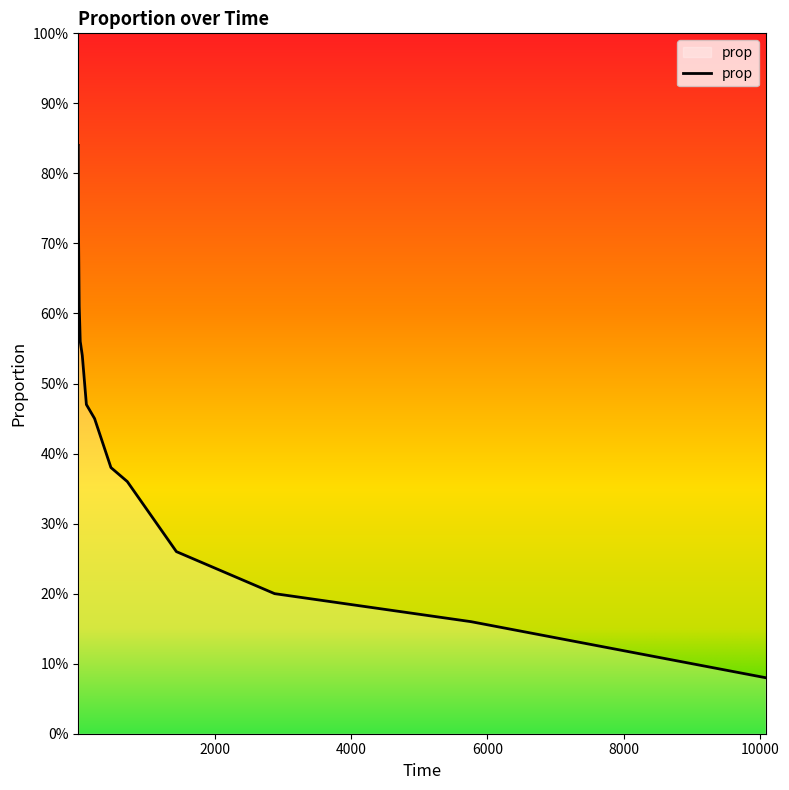

Reading right to left, what are all the values shown in this chart?

0.1	0.2	0.2	0.3	0.4	0.4	0.5	0.5	0.5	0.6	0.6	0.7	0.8